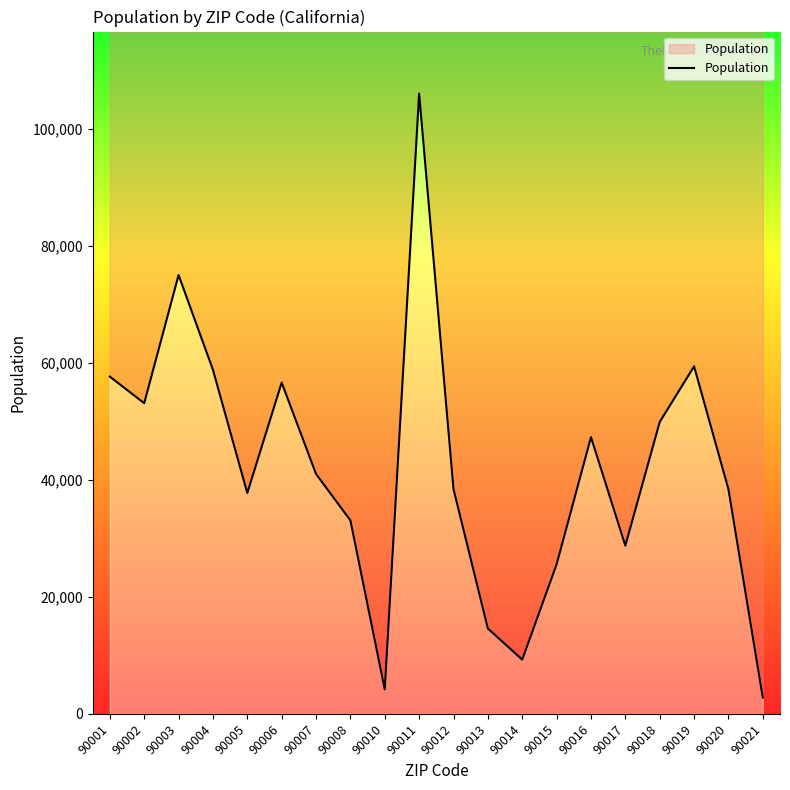

Does the chart display data point markers on the line(s)?

No